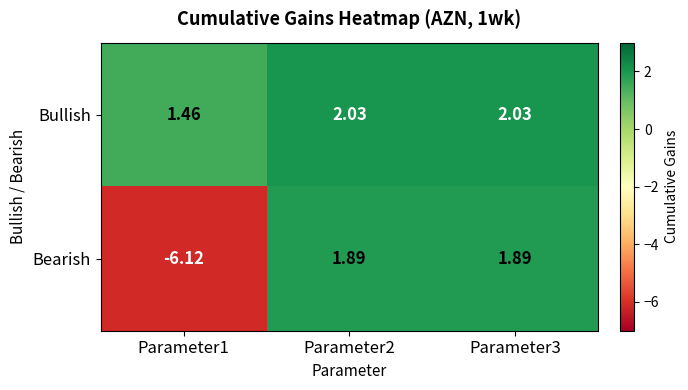

At how many categories does at least one series exceed 1?

3